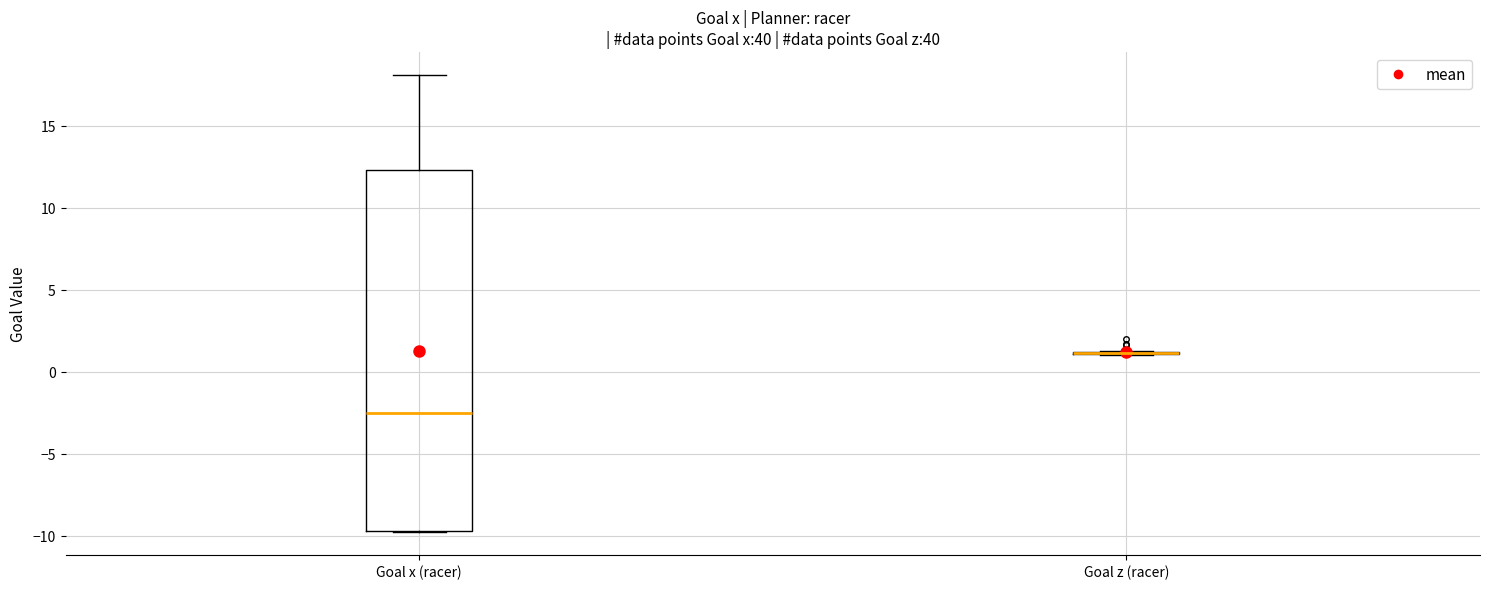

Reading left to right, read every box against the y-axis: the position of its median line, the range the box covers, and the ends of its whiskers. The values are not printed on the chart, so give them approximately, as read against the axis.

Goal x (racer): median -2.5, box -9.5 to 12.5, whiskers -10.0 to 18.0
Goal z (racer): box collapsed to a line at 1.0, whiskers 1.0 to 1.0